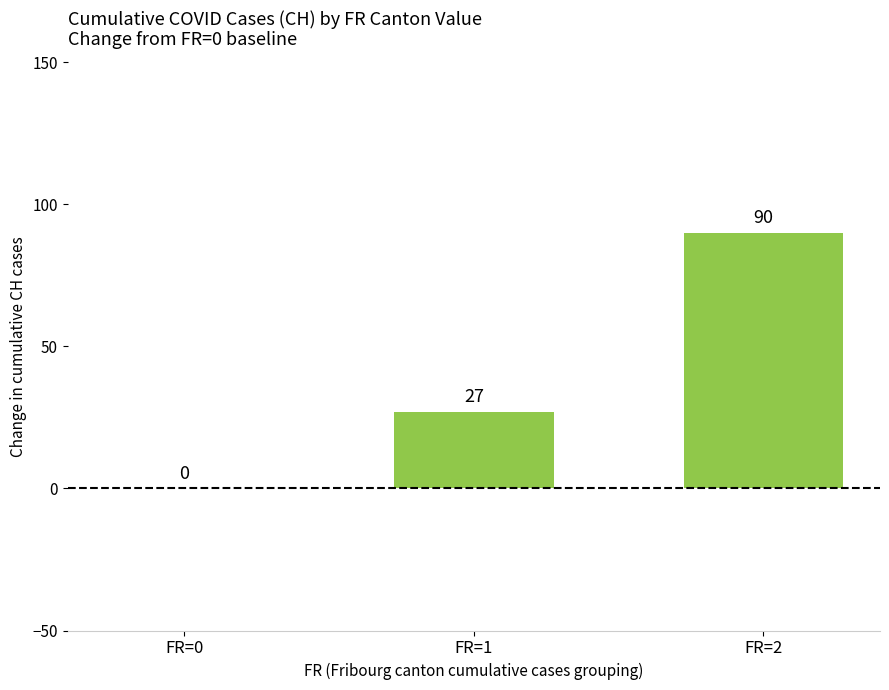

What is the change in value from FR=0 to FR=2?

+90